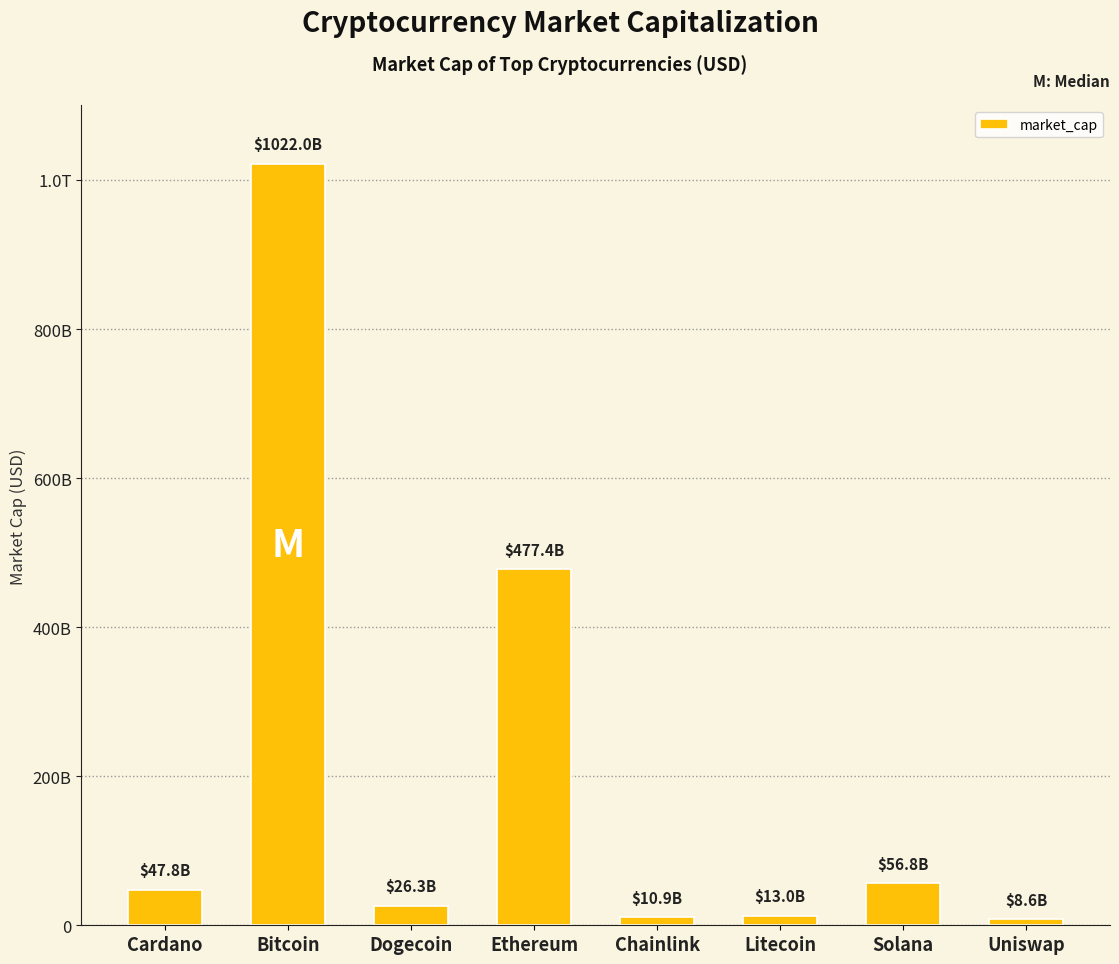

The value at Ethereum is 707968348036. True or false?

False